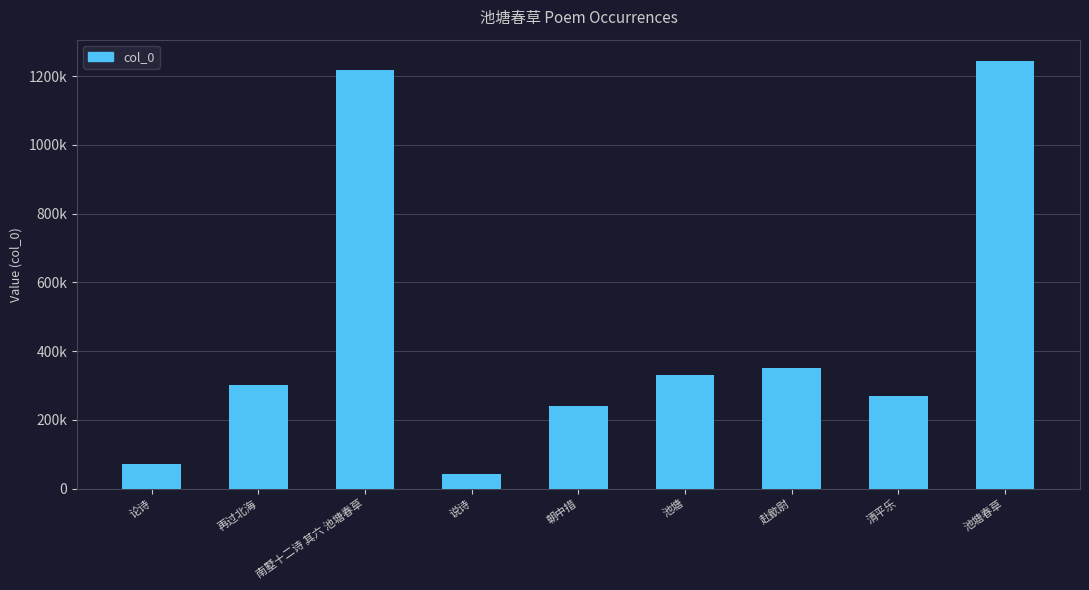

Does the chart contain any negative values?

No